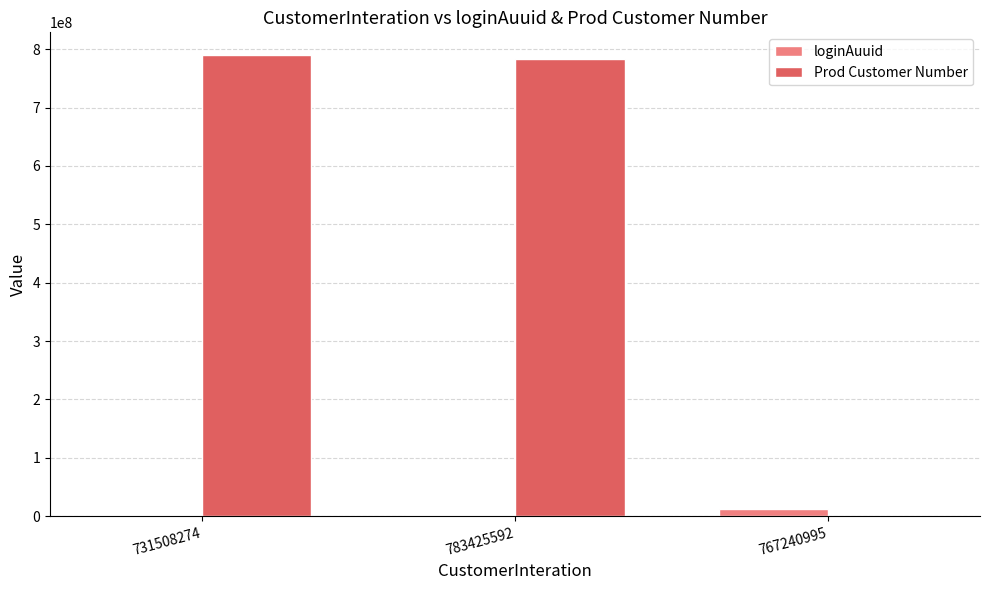

Count the number of data series in this chart.

2